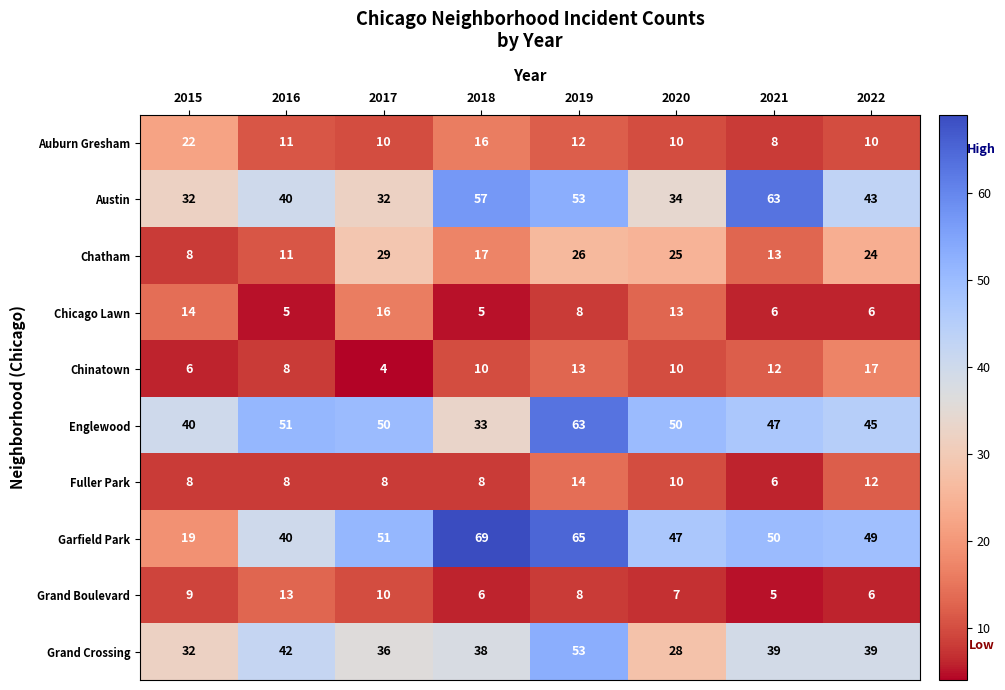

What is the total value across all series at 2020?

234